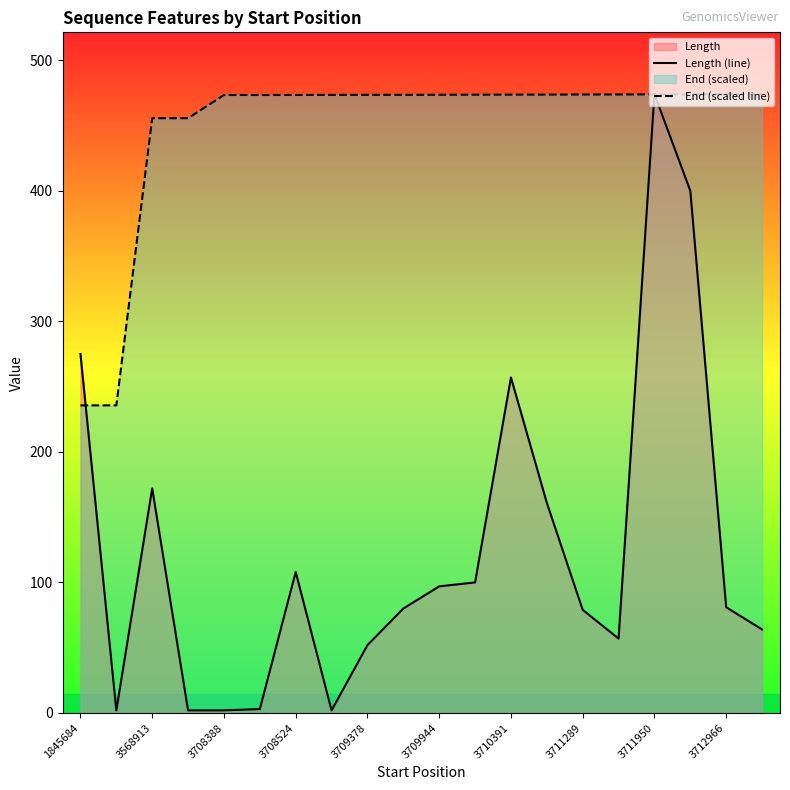

What is the maximum value for End (scaled line)?

474.0